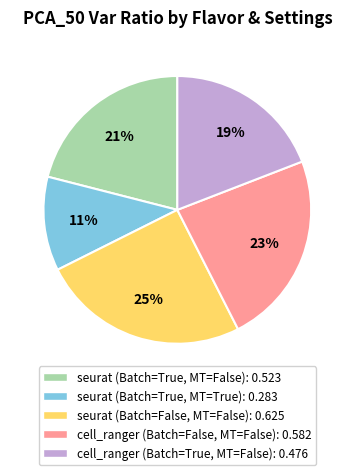

Rank the categories by value from lowest to highest.

seurat (Batch=True, MT=True), cell_ranger (Batch=True, MT=False), seurat (Batch=True, MT=False), cell_ranger (Batch=False, MT=False), seurat (Batch=False, MT=False)